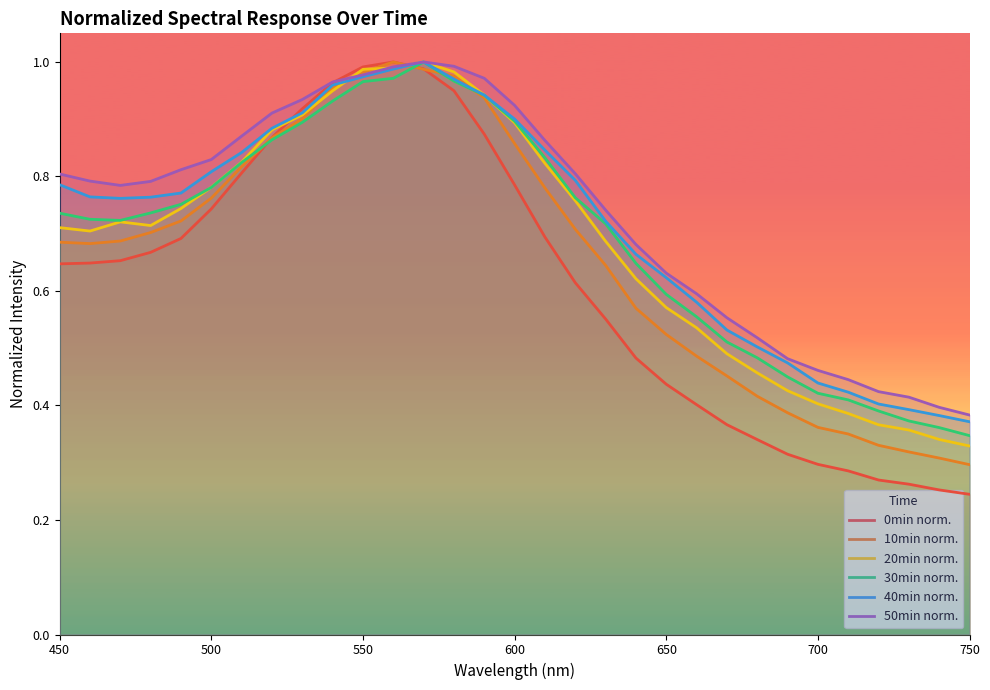

What is the minimum value for 40min norm.?

0.4